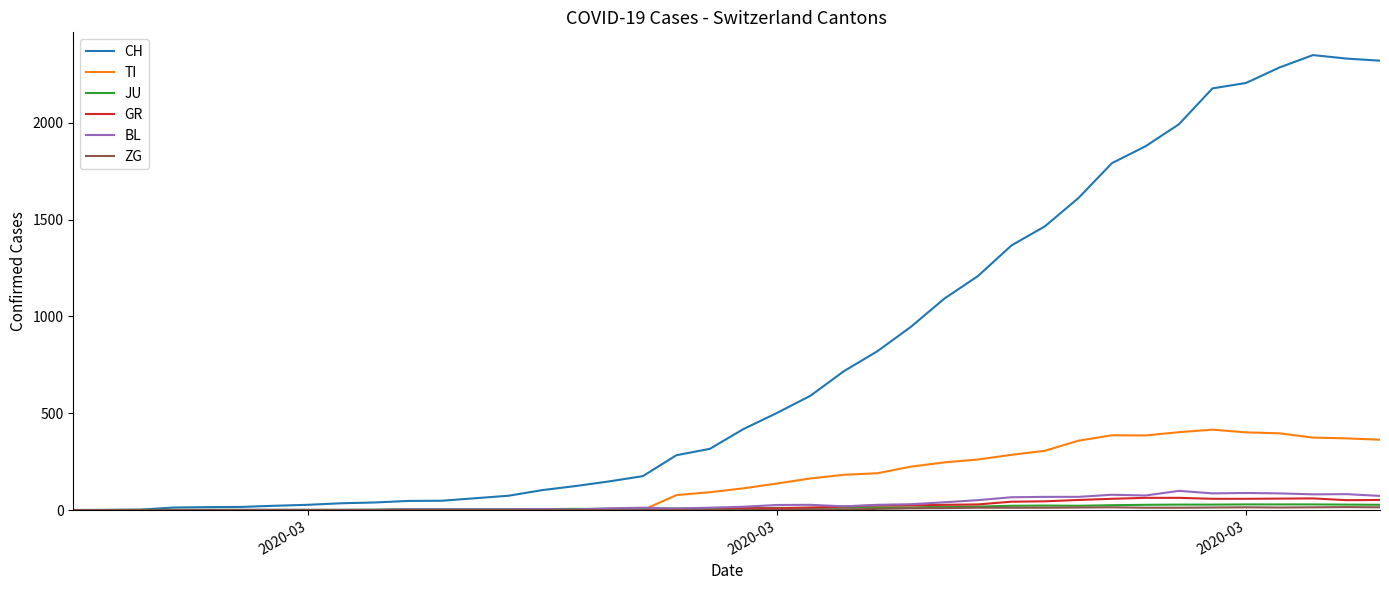

Which series has the largest total across all categories?

CH